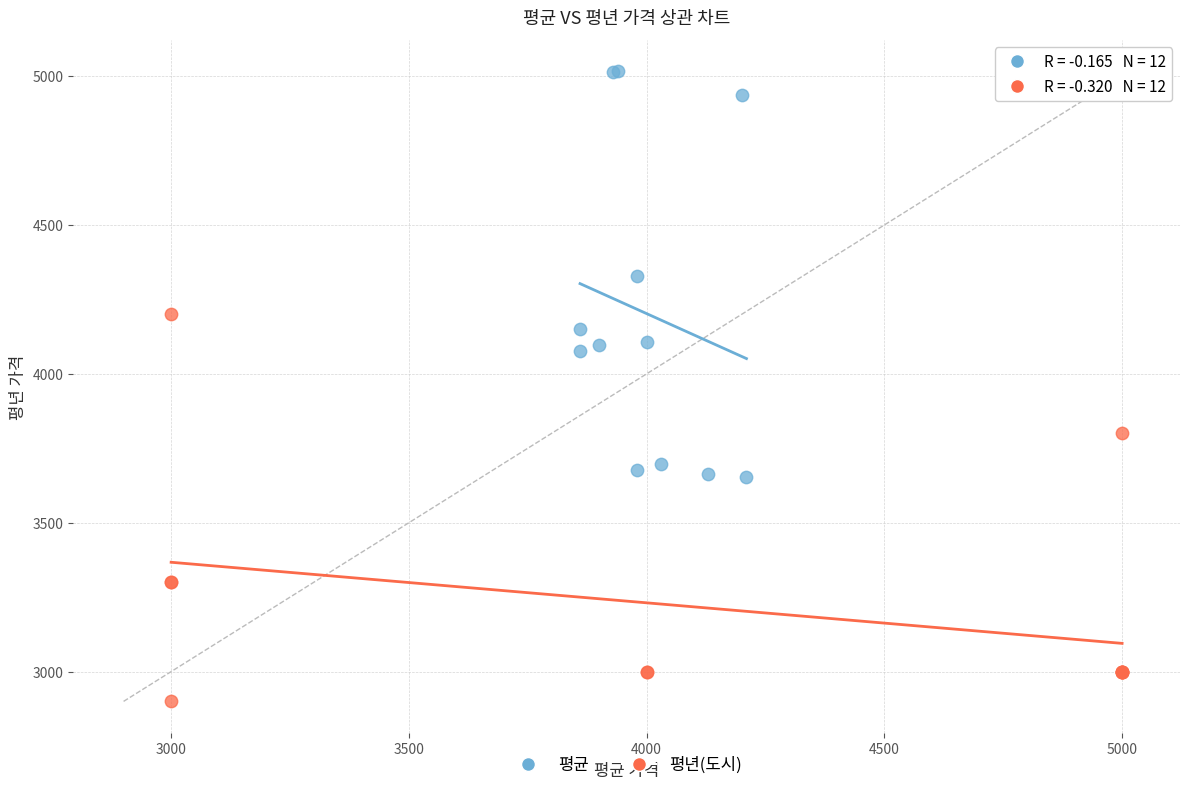

Which series contains the highest Y value?

평균